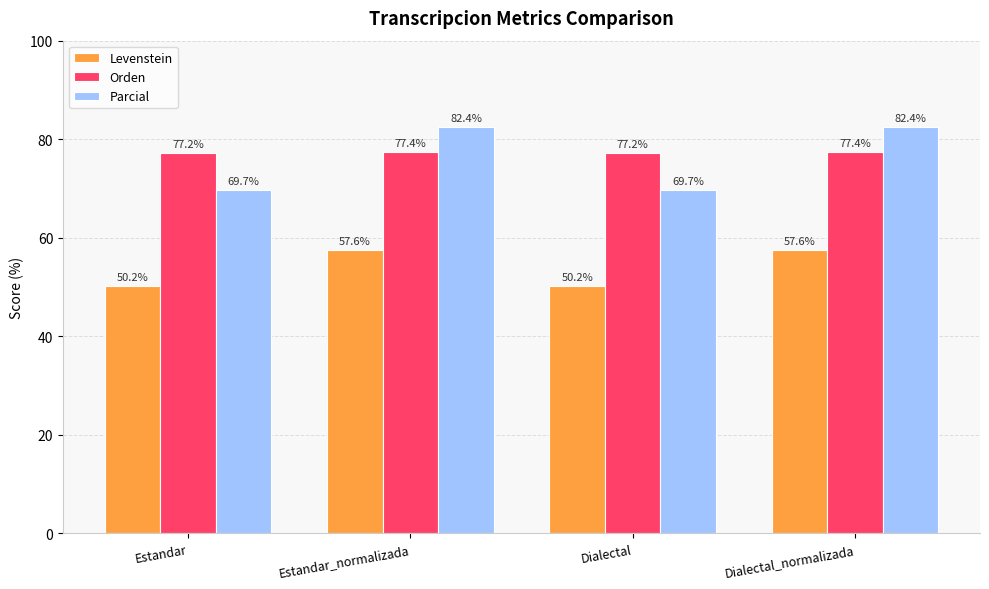

True or false: Orden has a value of 77.4 at Estandar_normalizada.

True